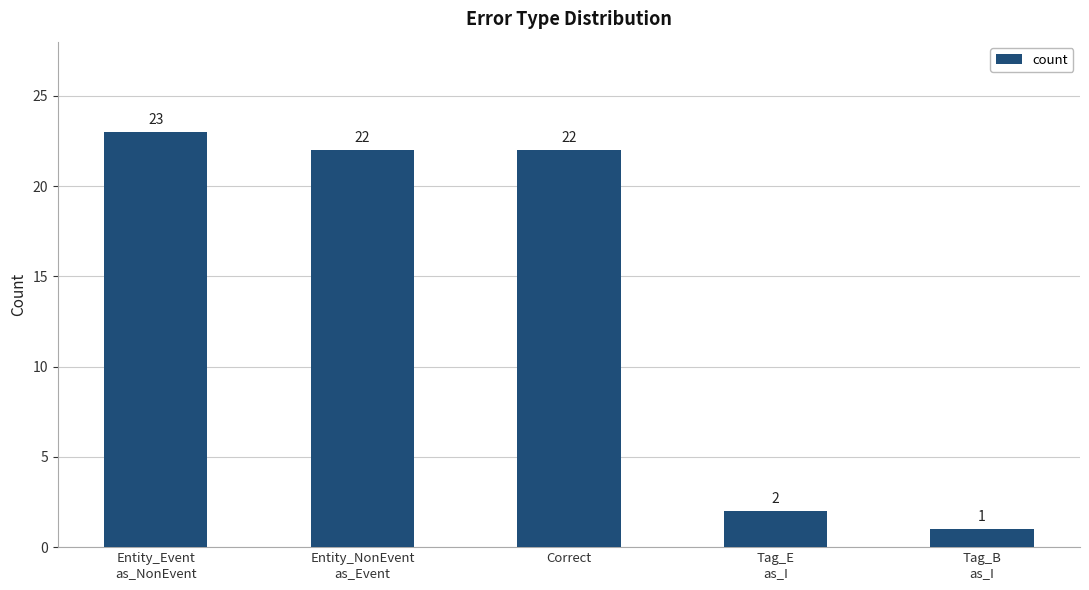

What is the difference between the values at Tag_E
as_I and Tag_B
as_I?

1